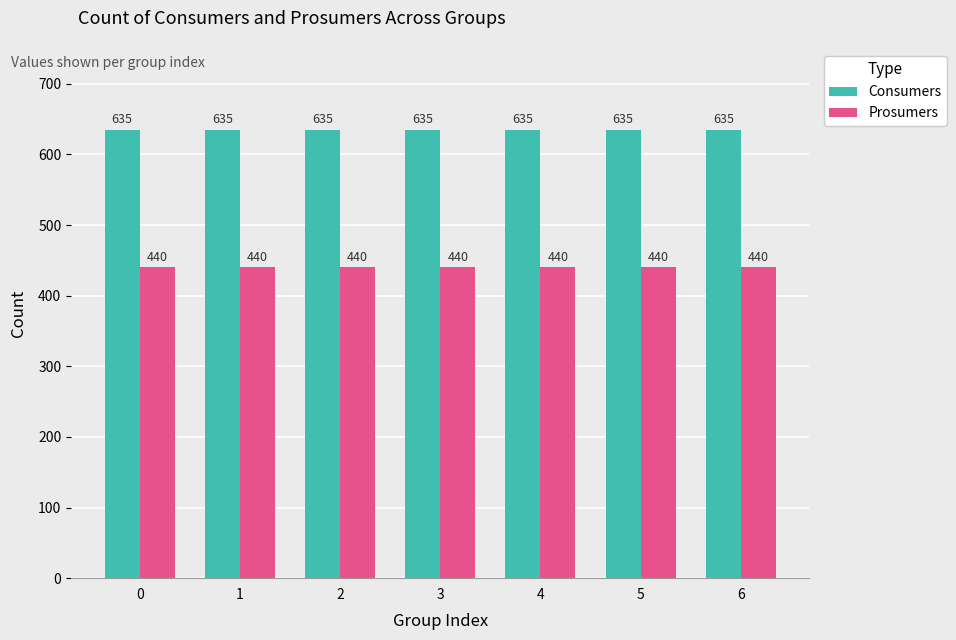

At how many categories does at least one series exceed 583?

7